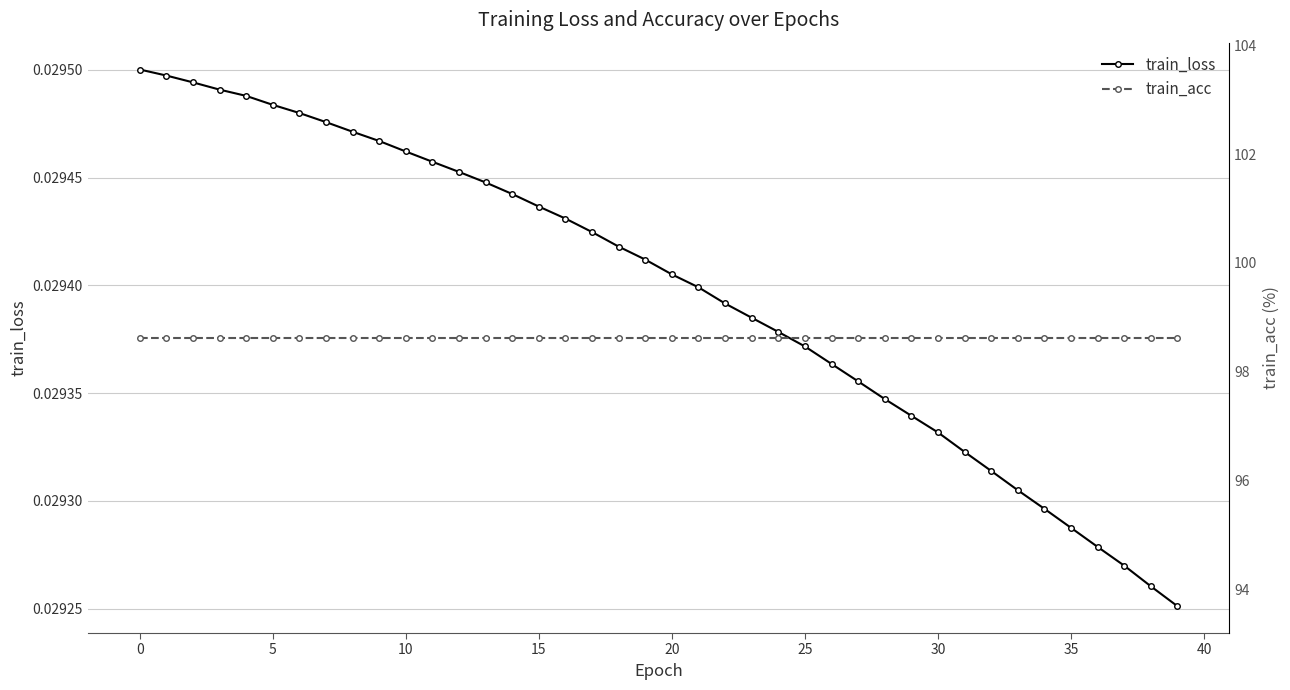

What is the sum of the train_acc values at 30 and 5?

197.2